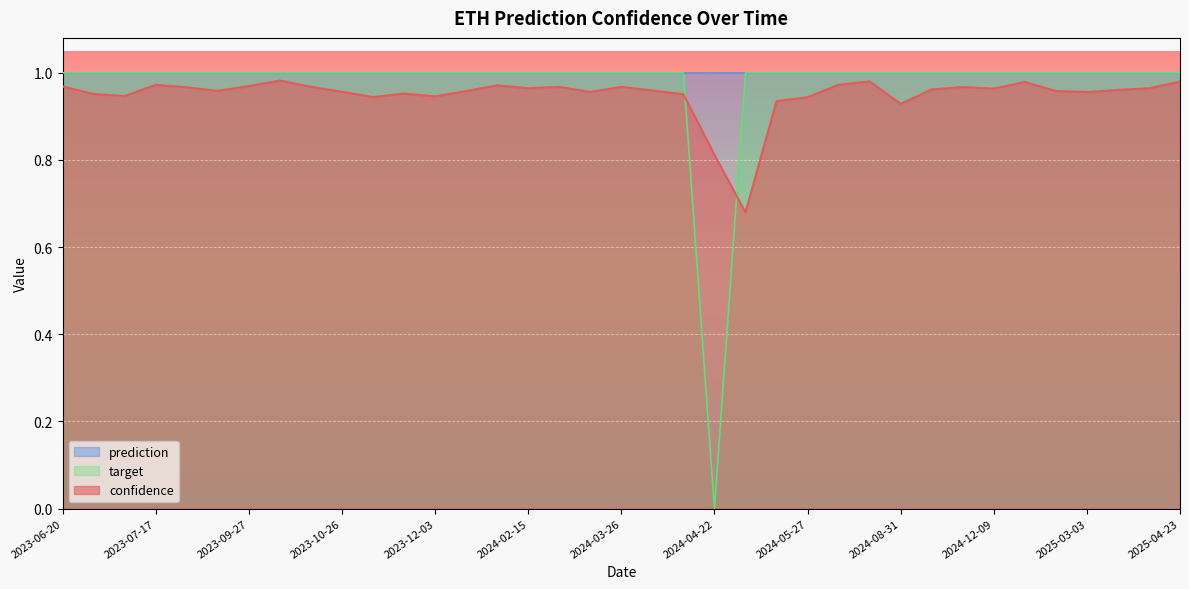

What is the difference between the second highest and minimum values in the target series?

1.0